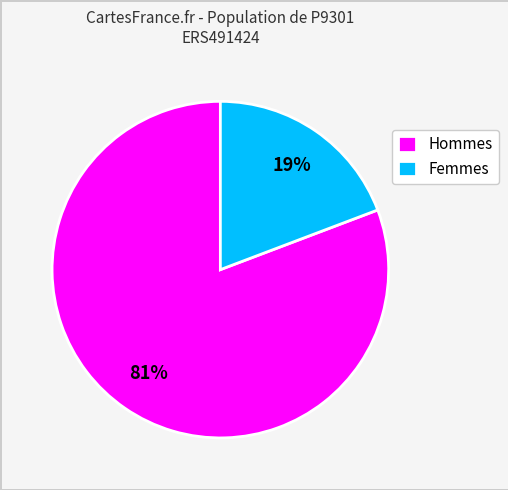

Is there any slice that represents more than half of the pie?

Yes